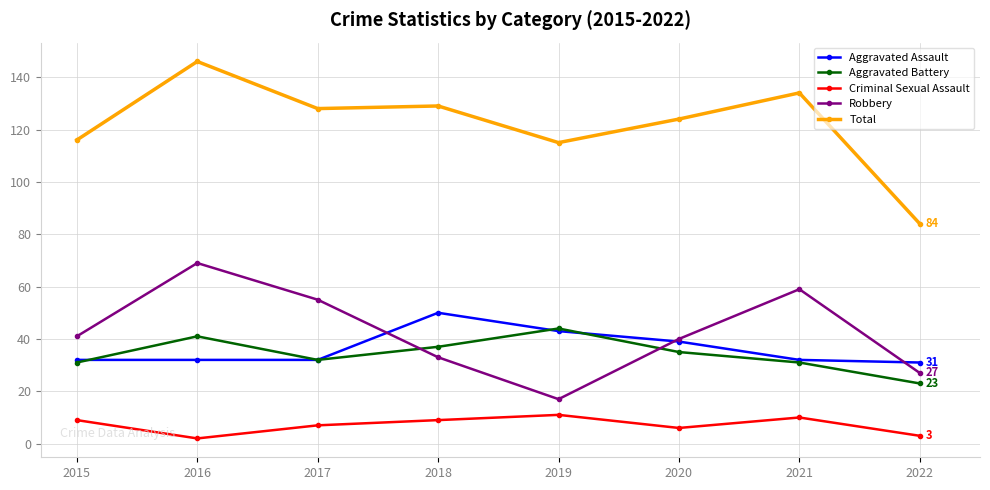

Reading left to right, what are all the values shown in this chart?

Aggravated Assault: 2015=32	2016=32	2017=32	2018=50	2019=43	2020=39	2021=32	2022=31
Aggravated Battery: 2015=31	2016=41	2017=32	2018=37	2019=44	2020=35	2021=31	2022=23
Criminal Sexual Assault: 2015=9	2016=2	2017=7	2018=9	2019=11	2020=6	2021=10	2022=3
Robbery: 2015=41	2016=69	2017=55	2018=33	2019=17	2020=40	2021=59	2022=27
Total: 2015=116	2016=146	2017=128	2018=129	2019=115	2020=124	2021=134	2022=84